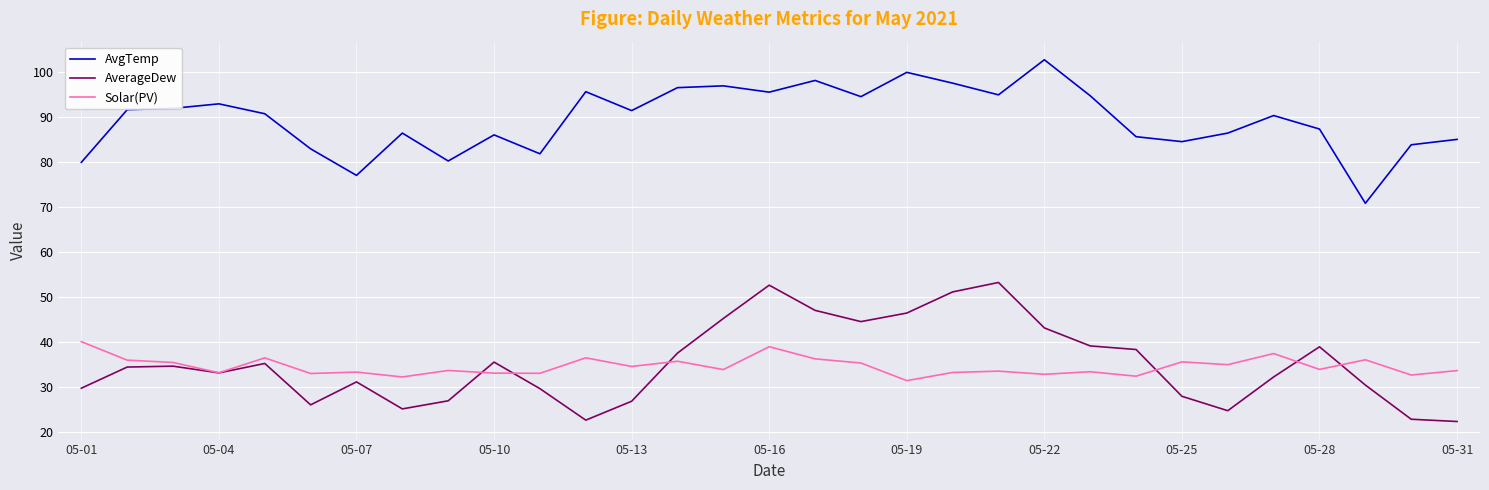

Which series has the largest total across all categories?

AvgTemp